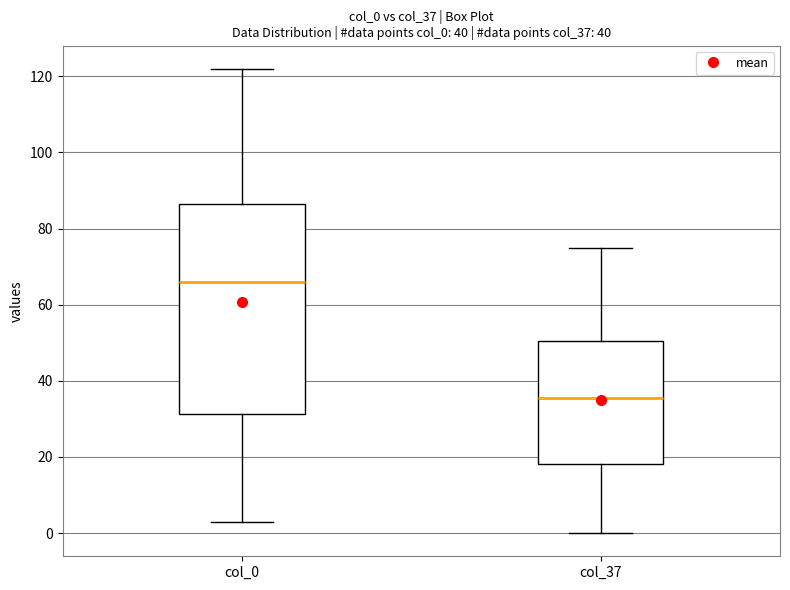

Which box has the lowest median line?

col_37